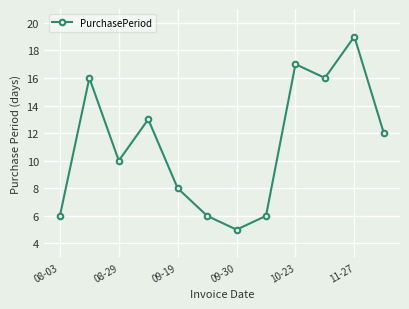

What is the sum of all values?

134